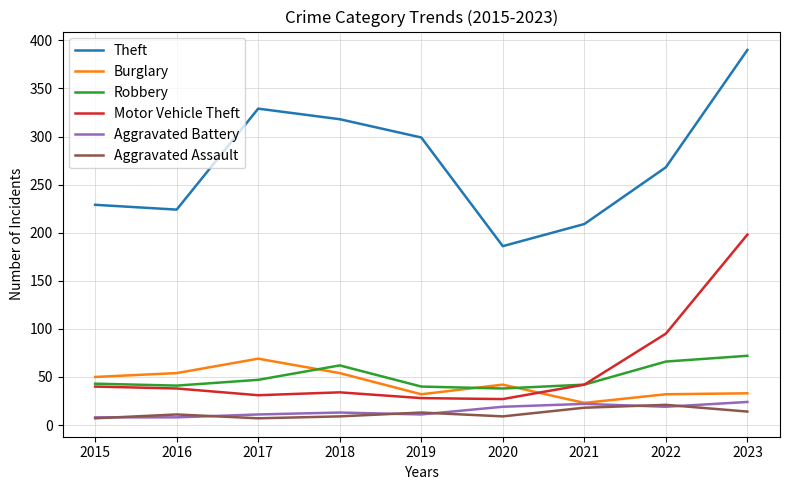

Which series changed the most between 2017 and 2023?

Motor Vehicle Theft